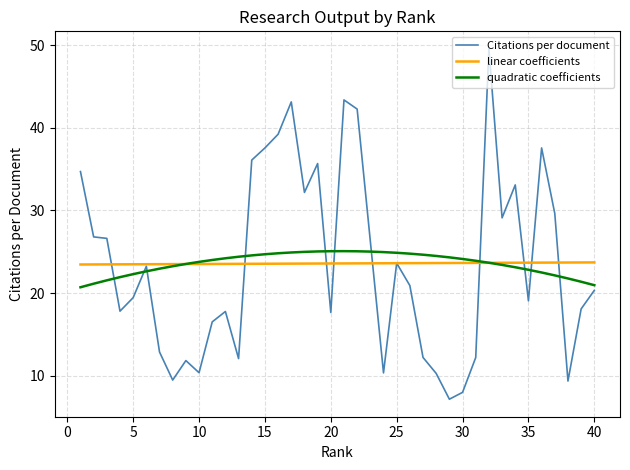

Which series has the widest spread of values?

Citations per document